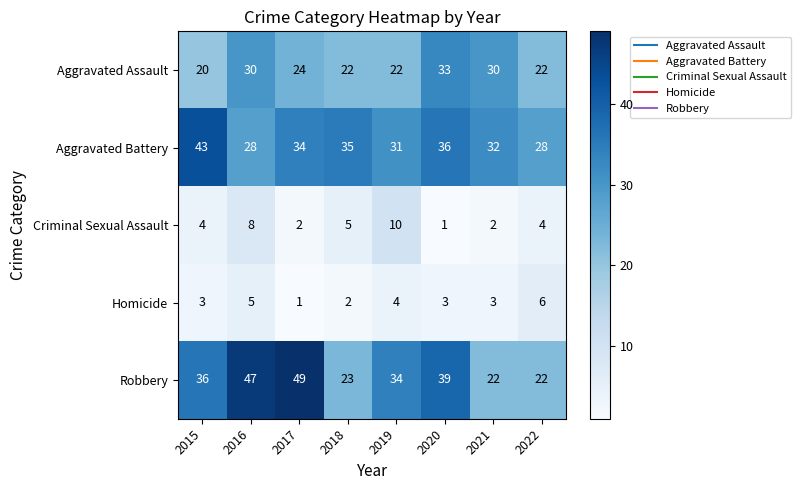

What is the sum of all Aggravated Battery values?

267